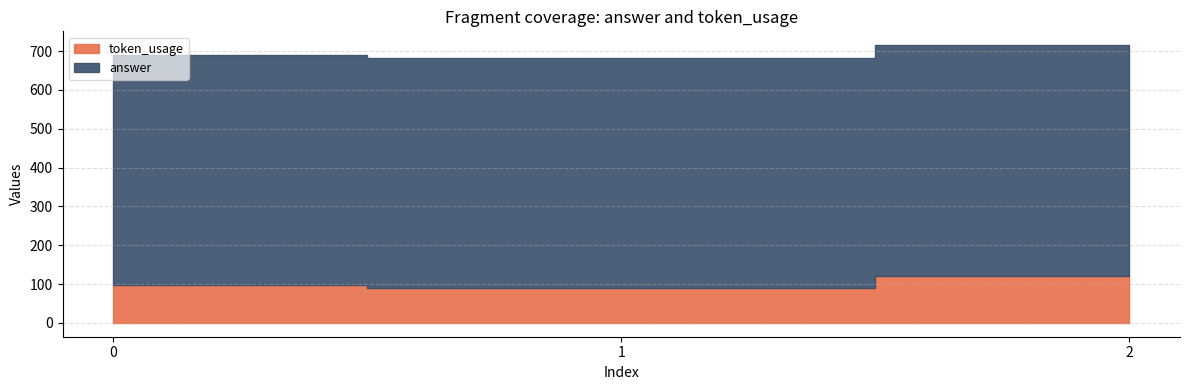

What is the highest value of the answer series?

594